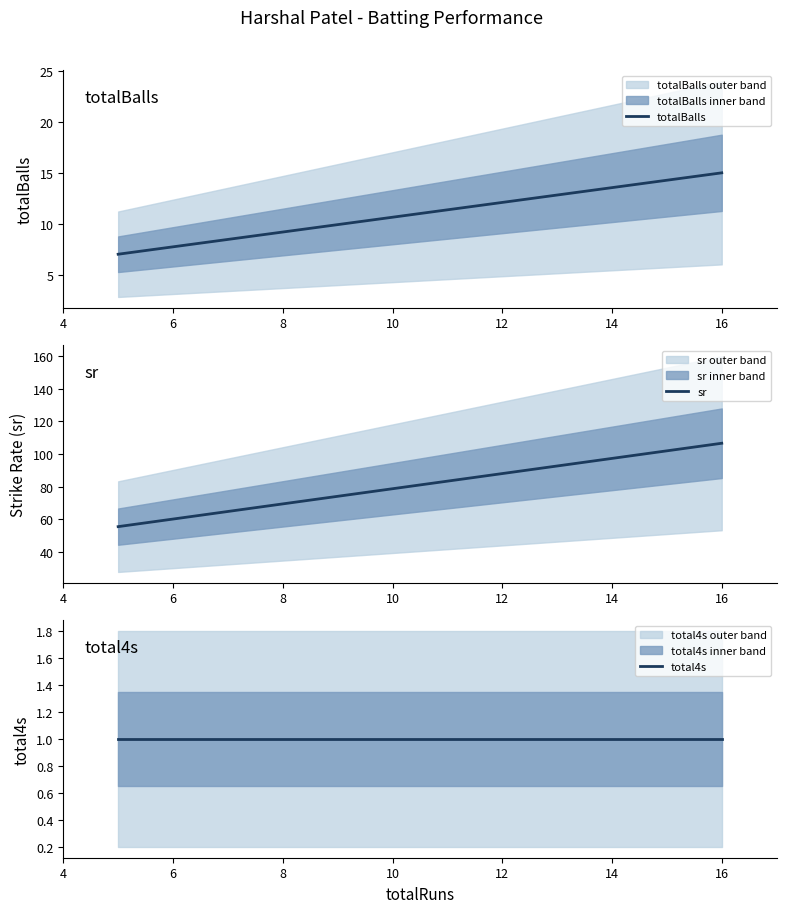

At how many categories does at least one series exceed 50?

2